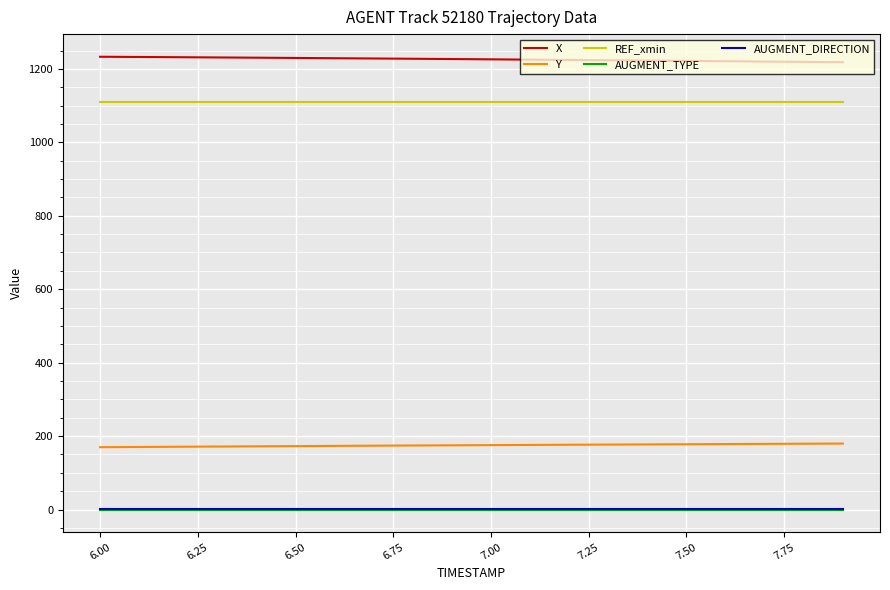

Which series has the largest total across all categories?

X